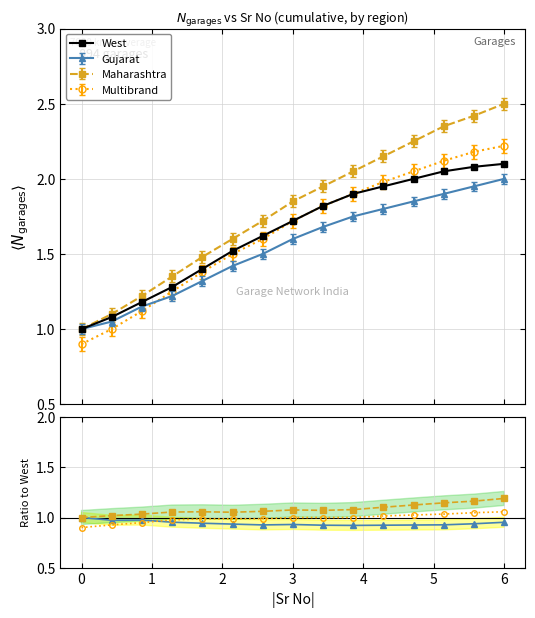

True or false: Gujarat / West and West intersect in this chart.

False